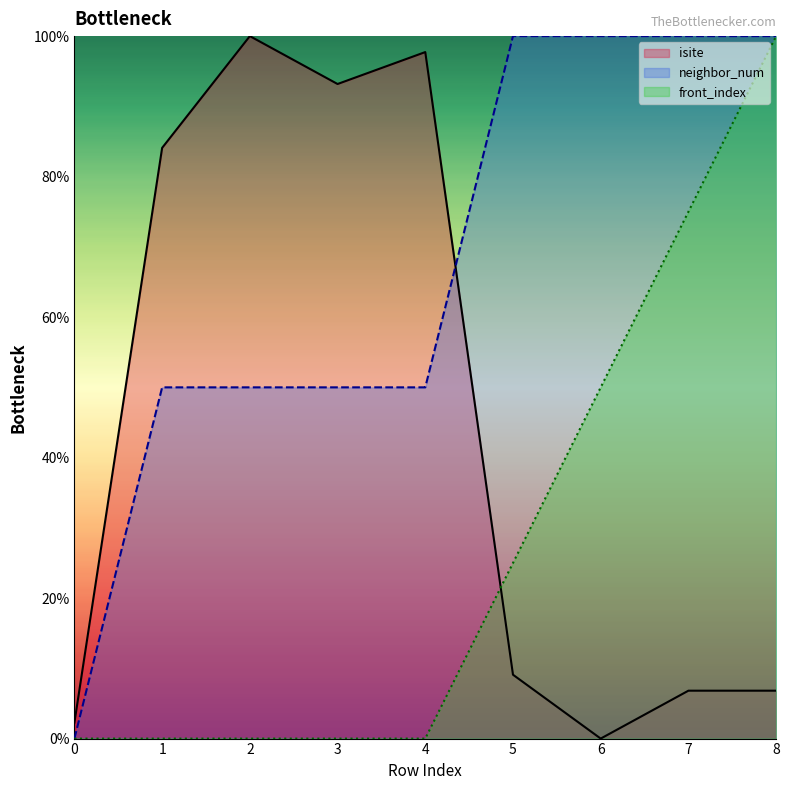

True or false: neighbor_num and isite intersect in this chart.

True